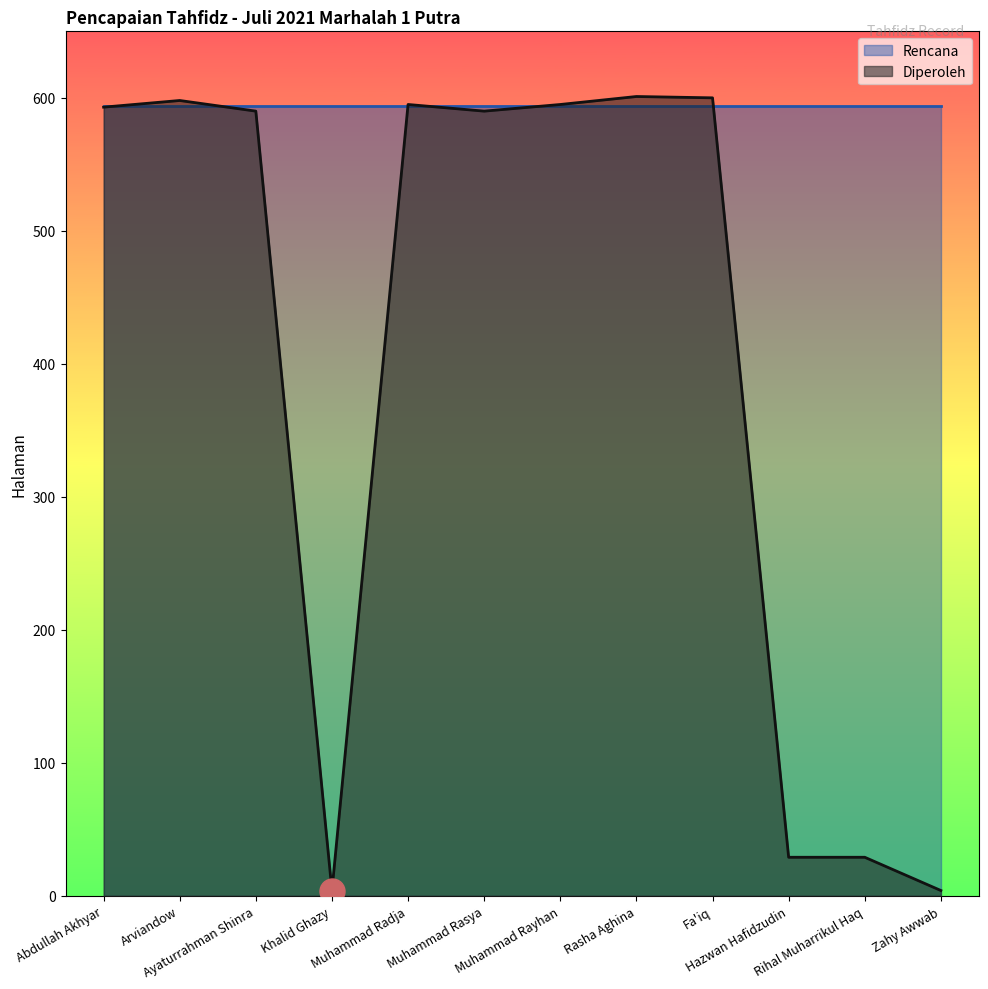

How many categories are shown in the chart?

12